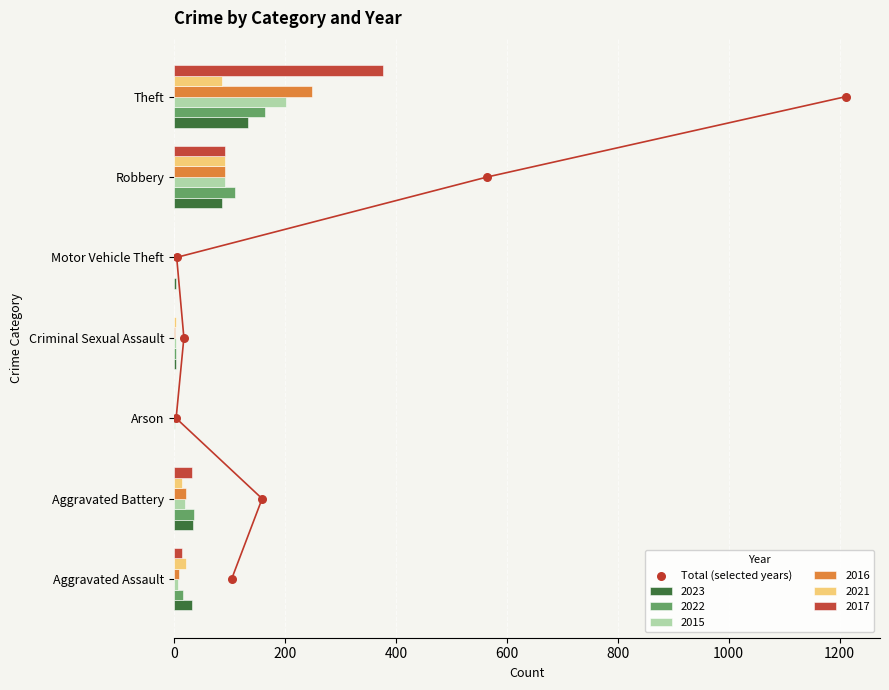

What is the sum of all 2017 values?

517